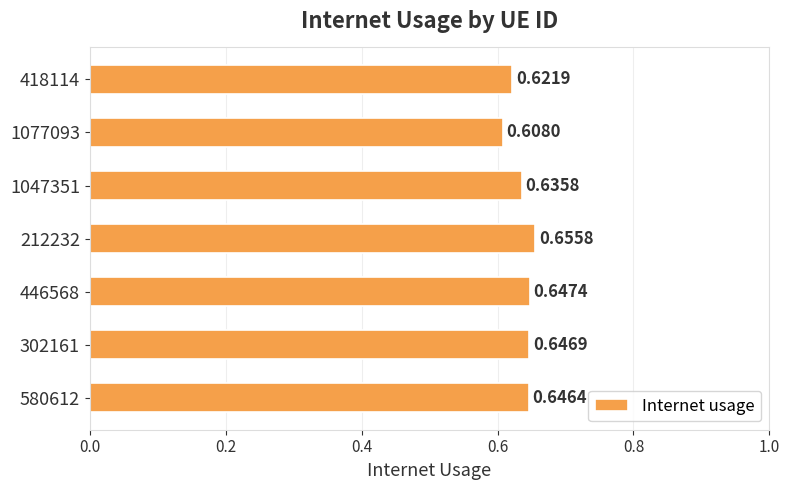

Where is the data nearest to the value 0?

1077093